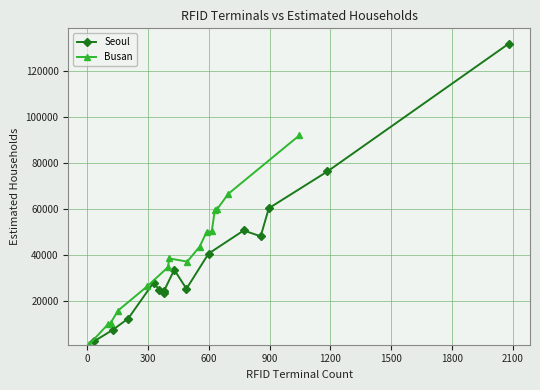

How many values in the Busan series are below 38520?

7